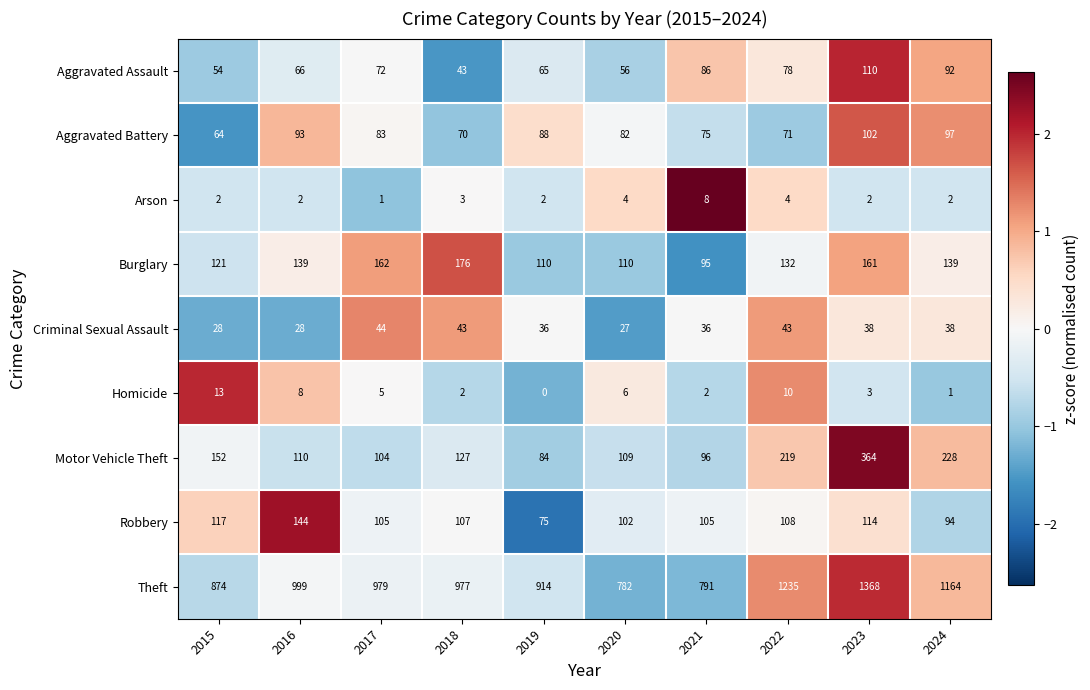

How many values in Homicide are above zero?

9